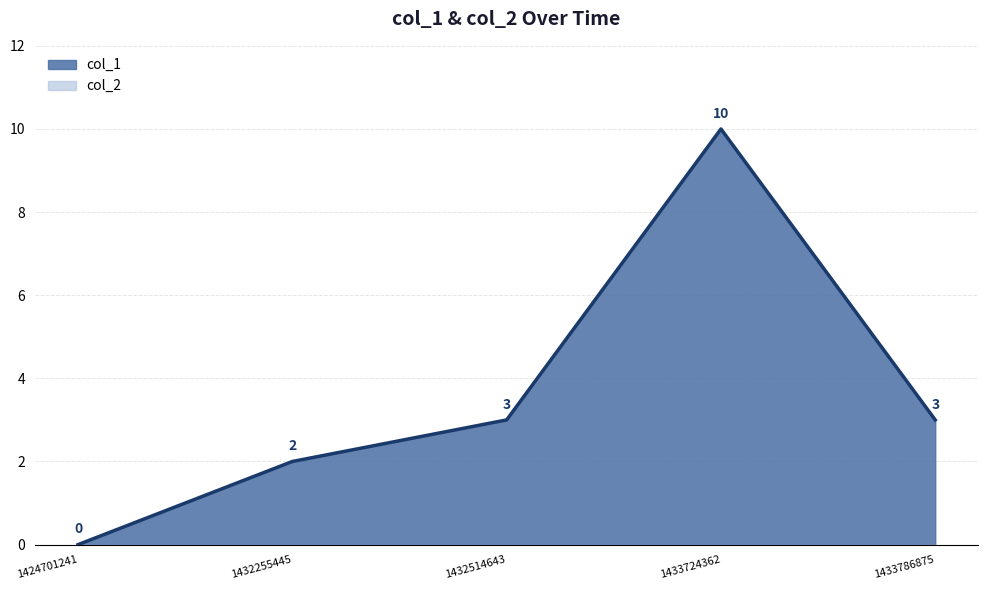

True or false: the data shows 3 at 1433786875.

True